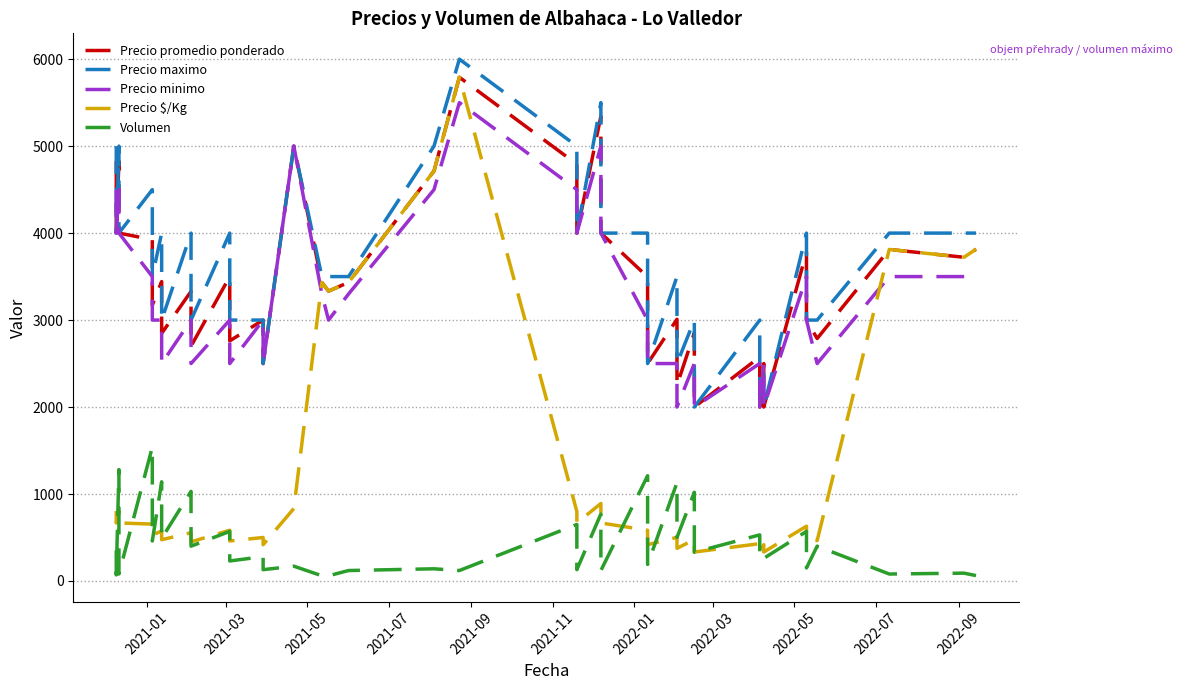

In Precio $/Kg, how many points are lower than both neighbors (excluding endpoints)?

15